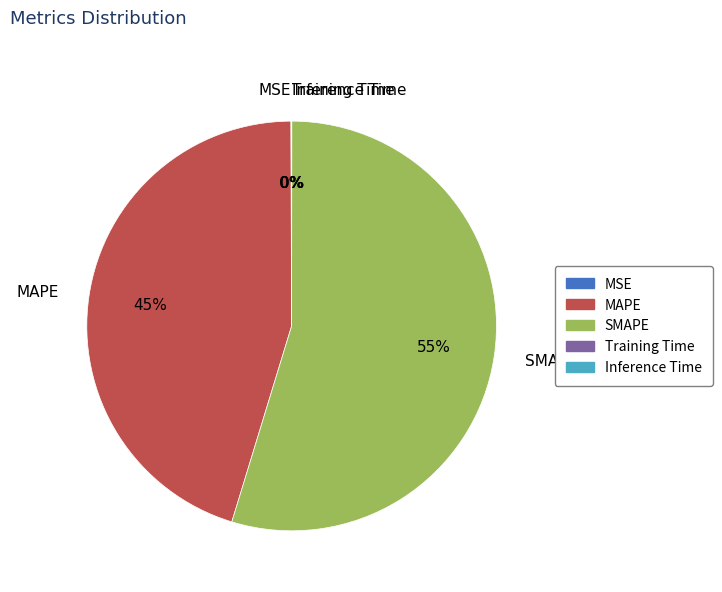

To the nearest percent, what is the combined percentage of MAPE and SMAPE?

100%